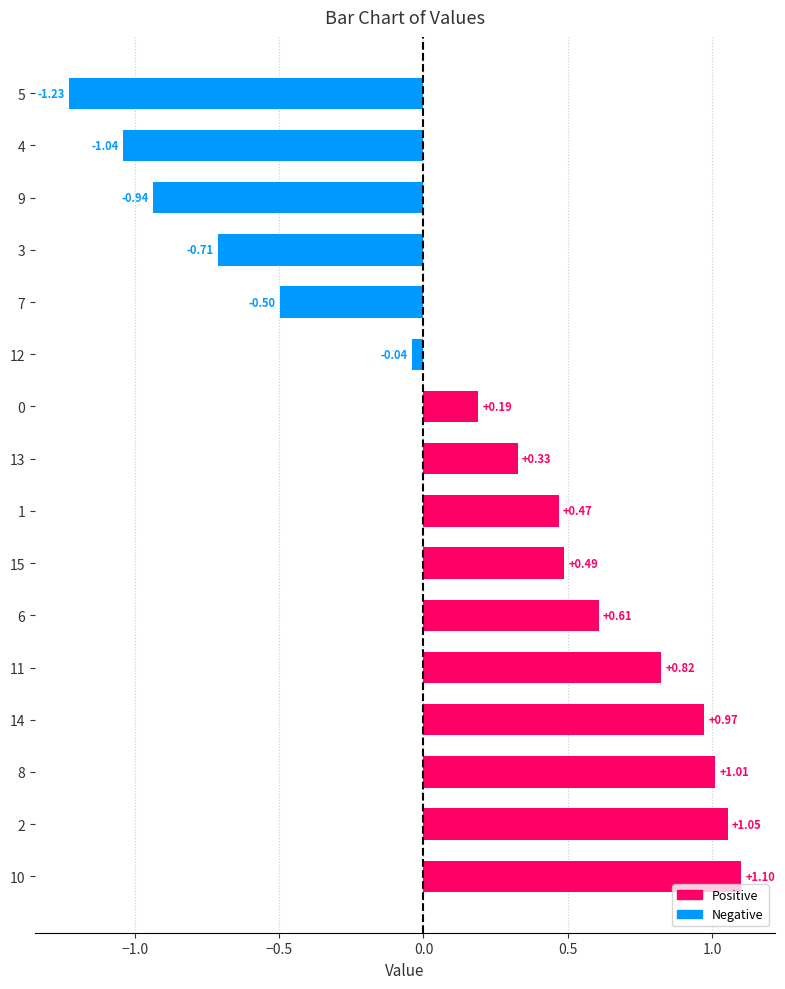

What is the difference between the maximum and second lowest values?

2.1